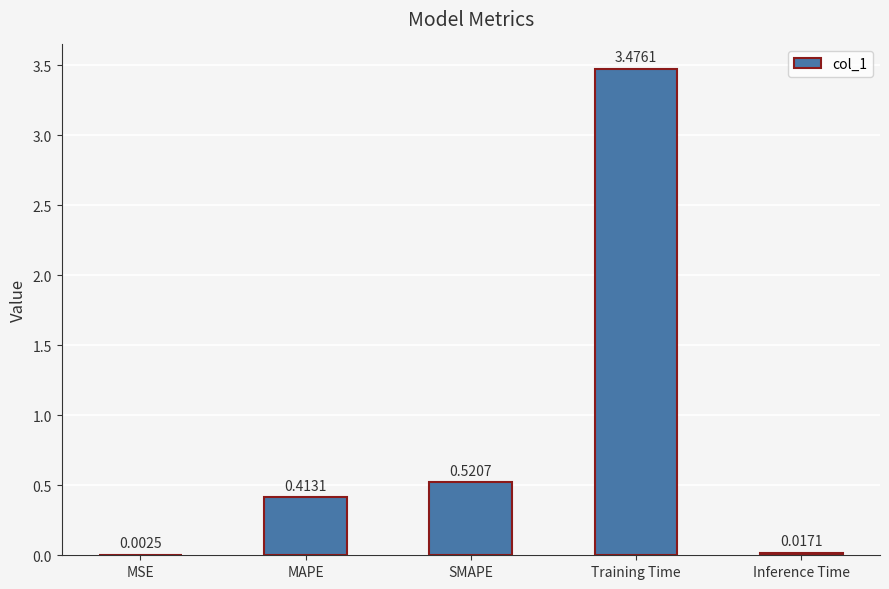

At which category does the chart reach its peak across all series?

Training Time